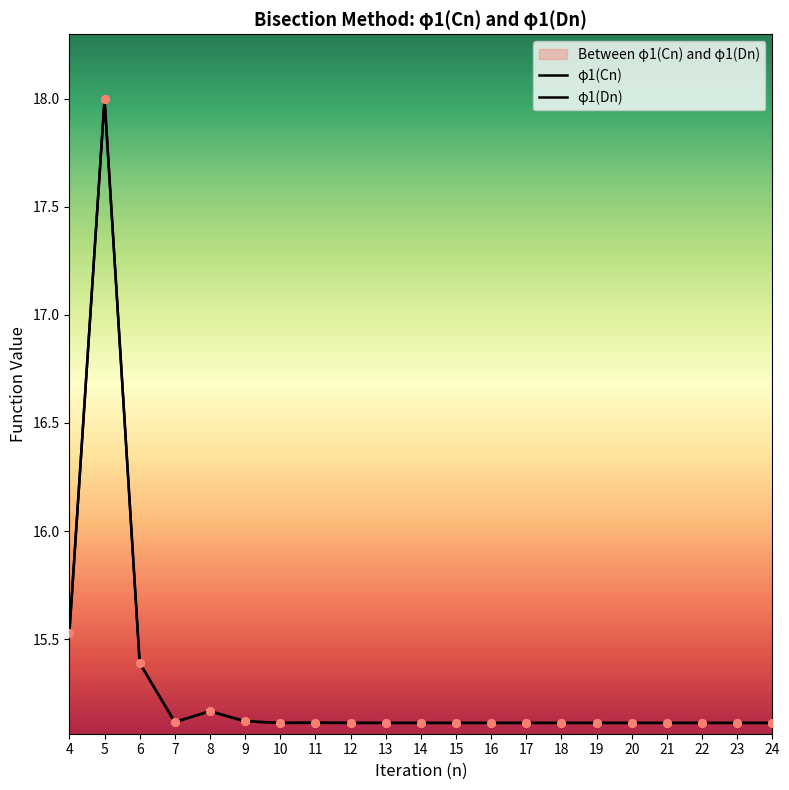

At how many categories does at least one series exceed 17?

1